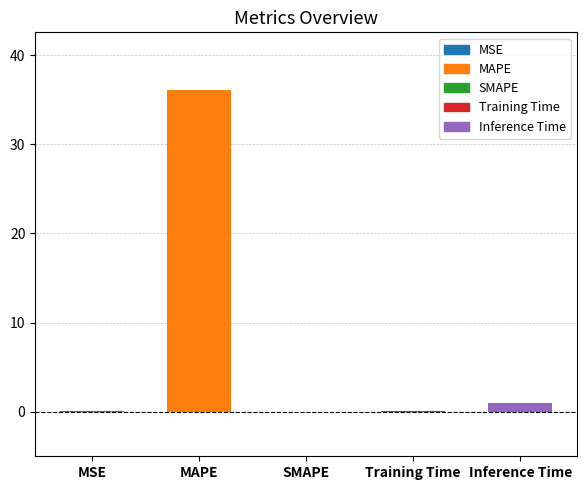

At which category does the chart reach its peak across all series?

MAPE